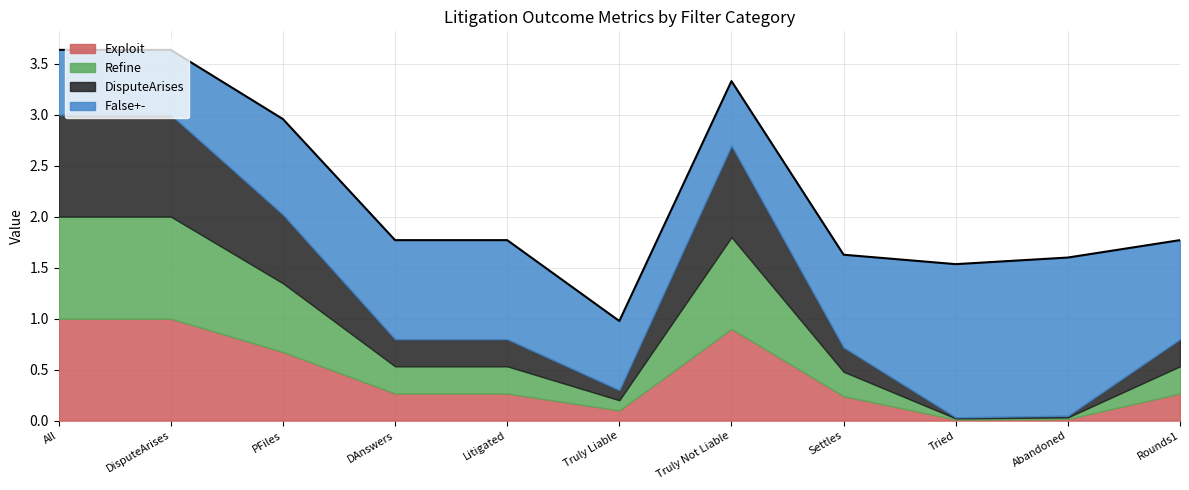

Which series has the largest range (max minus min)?

Refine